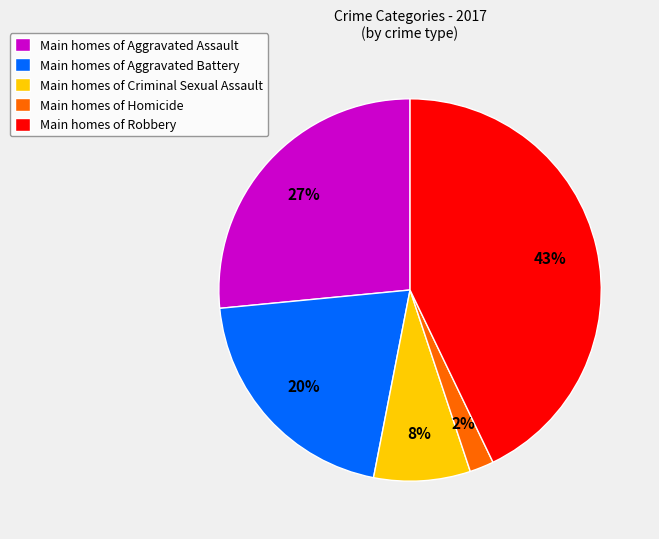

Does Main homes of Aggravated Assault account for over 50% of the chart?

No